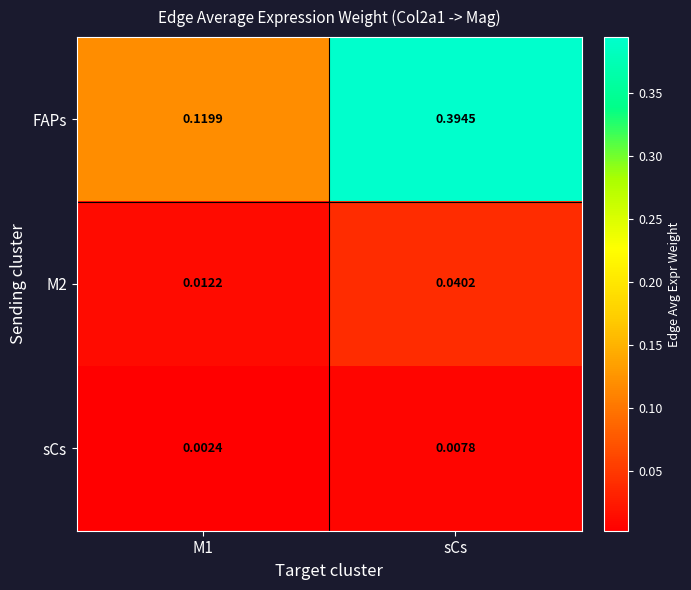

Is the value of sCs at M1 greater than the value of FAPs at M1?

No